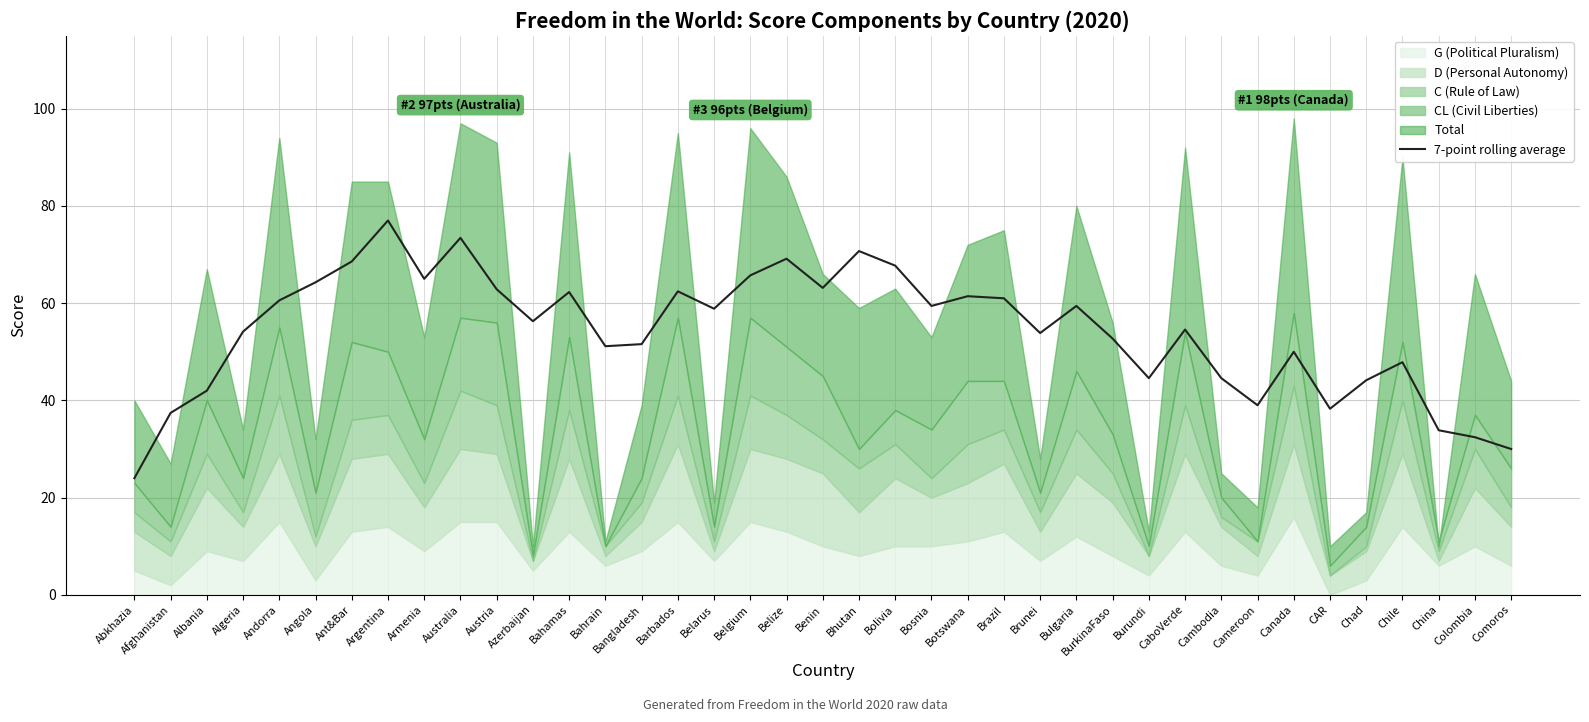

True or false: 7-point rolling average has a value of 81.0 at Chile.

False